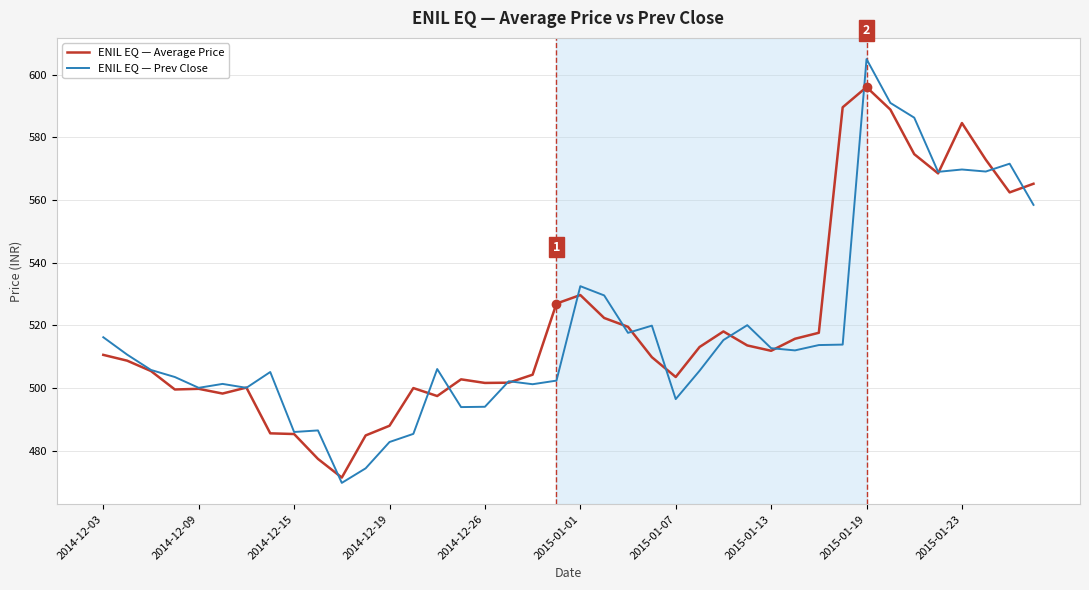

What are all the series names shown in the legend?

ENIL EQ — Average Price, ENIL EQ — Prev Close